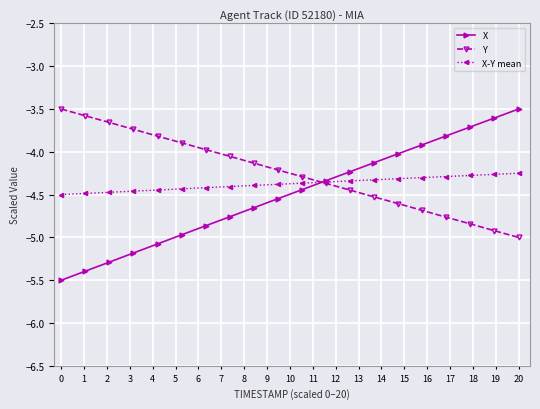

Which series has the largest range (max minus min)?

X